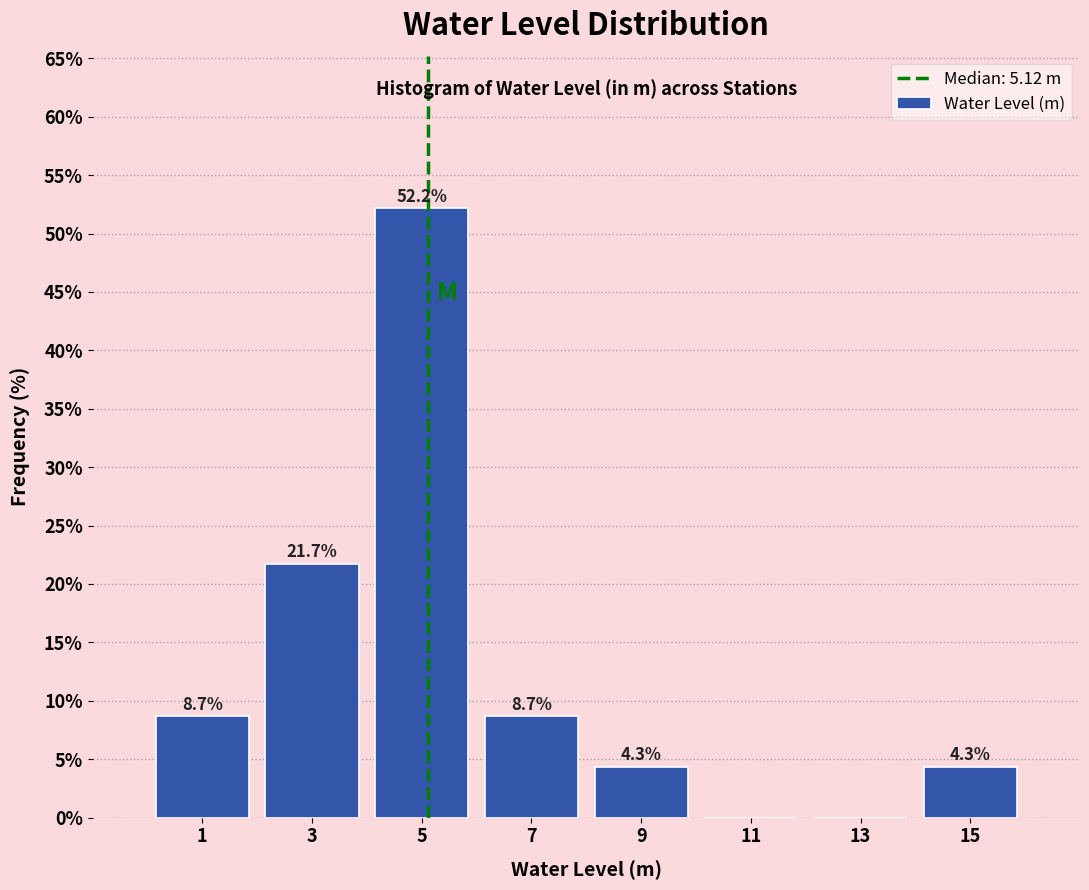

Over which range of the x-axis is the bar tallest?

4 to 6